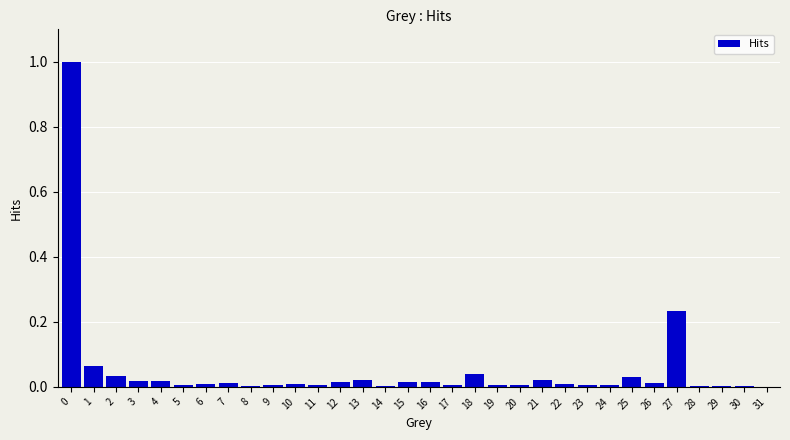

What is the greatest value displayed?

1.0